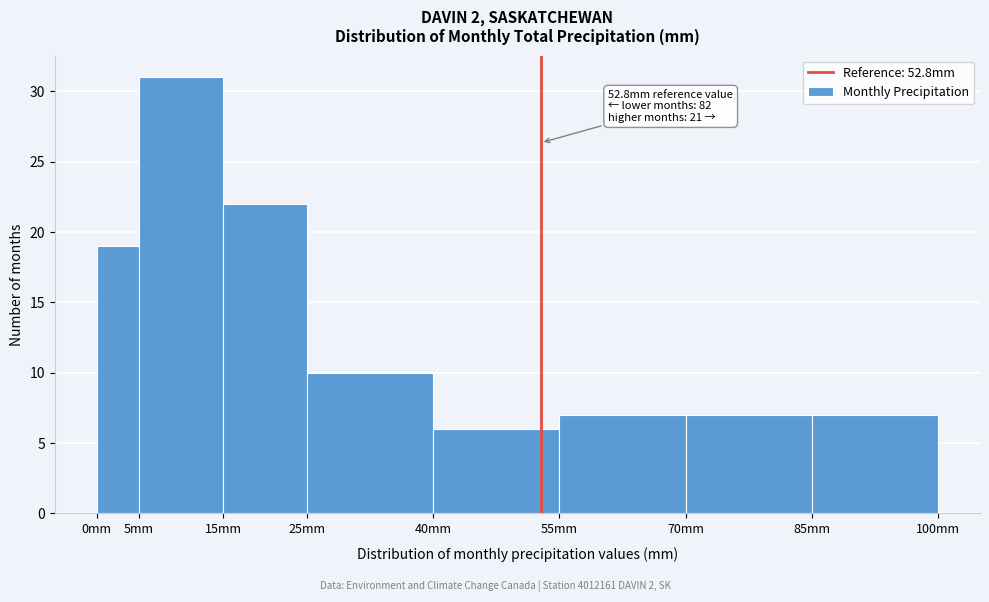

Over which range of the x-axis is the bar tallest?

5 to 15